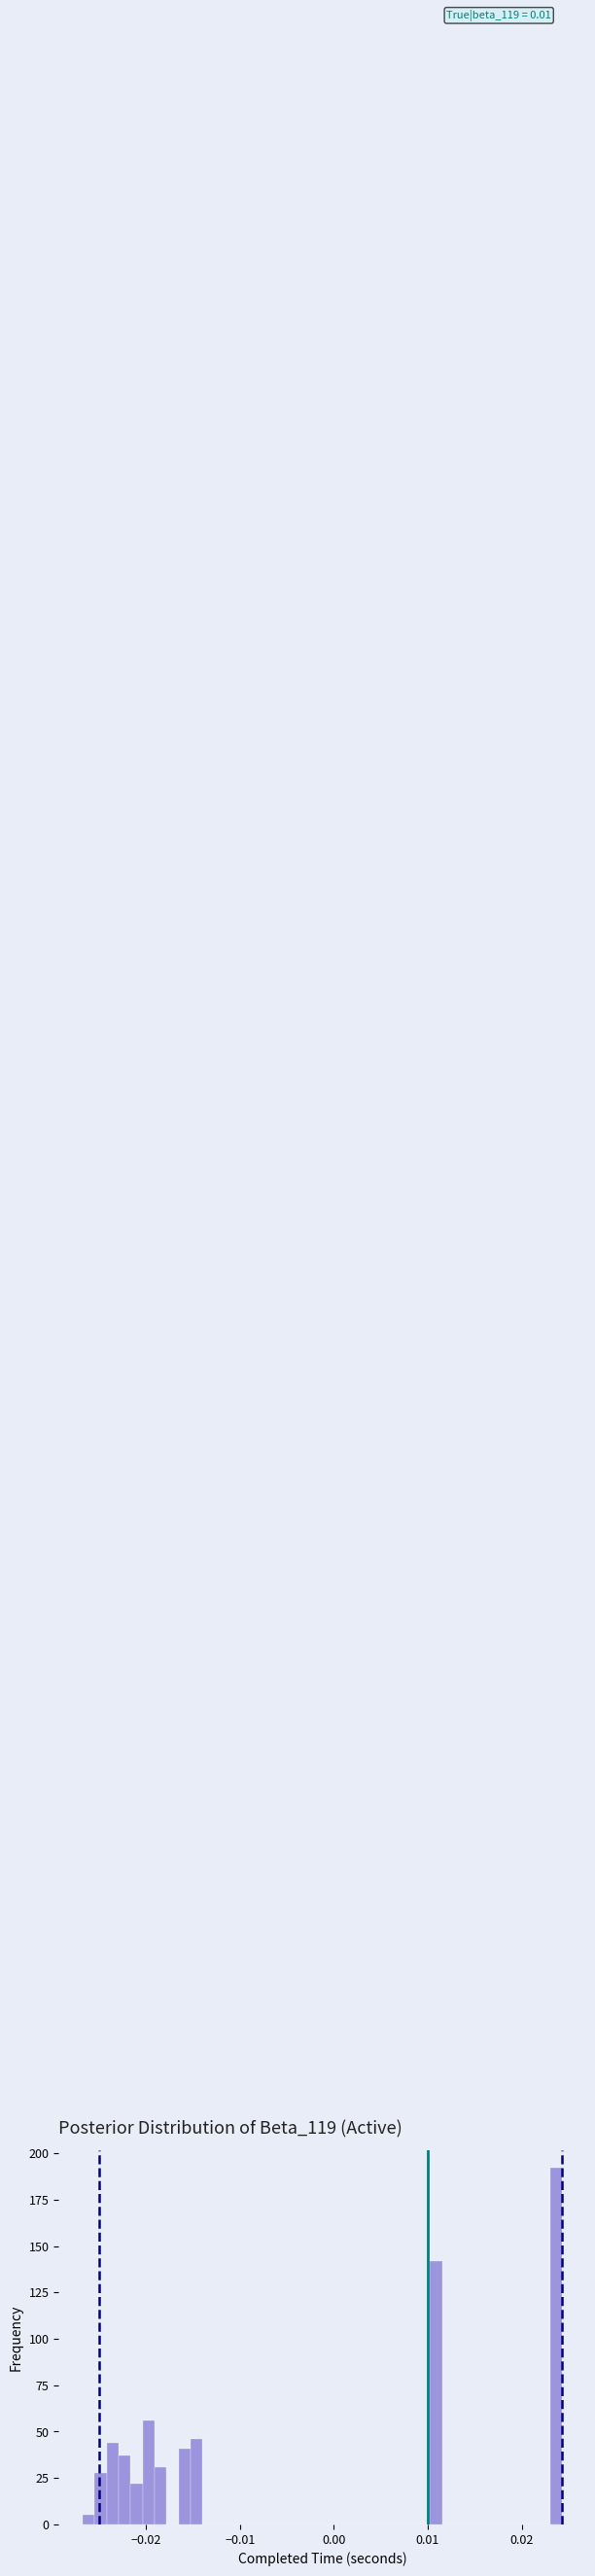

Around what value on the x-axis is the tallest bar? Give the approximate position of its centre, as read against the axis.

0.024